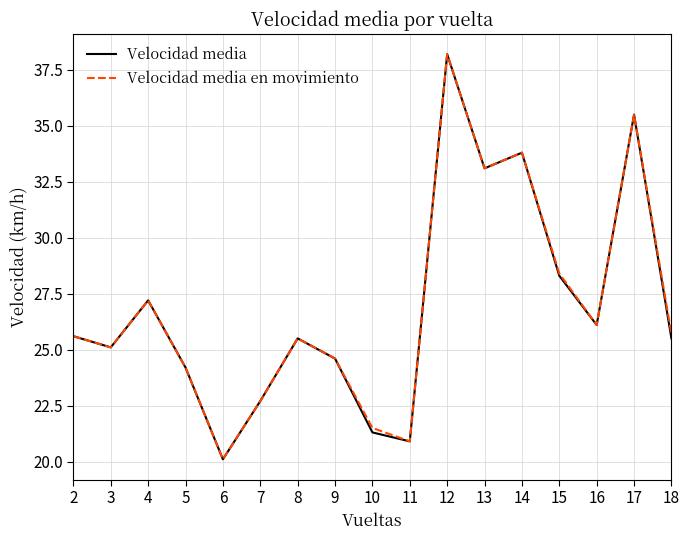

The value of Velocidad media at 4 is 27.2. True or false?

True